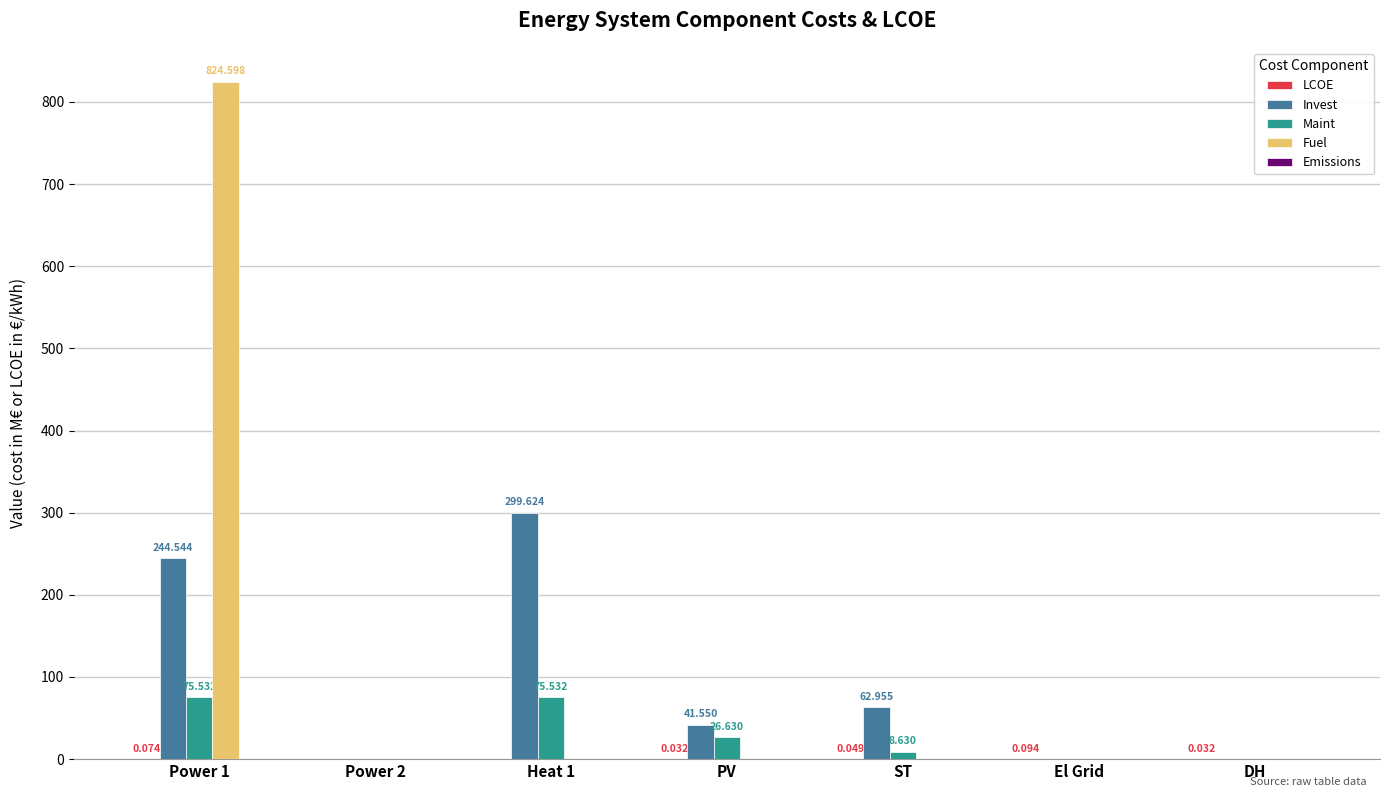

True or false: Maint has a value of 75.5 at Power 1.

True